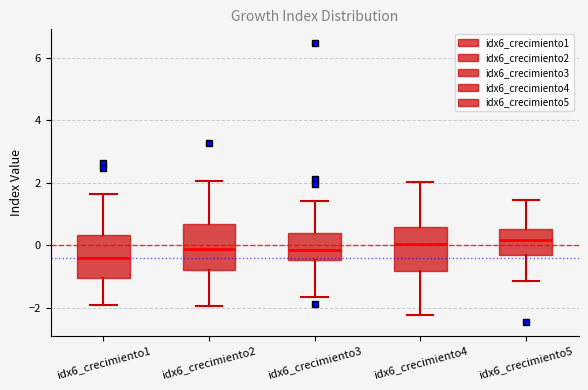

Where is the upper edge of the box for idx6_crecimiento1 on the y-axis? The values are not printed on the chart, so give them approximately, as read against the axis.

0.4